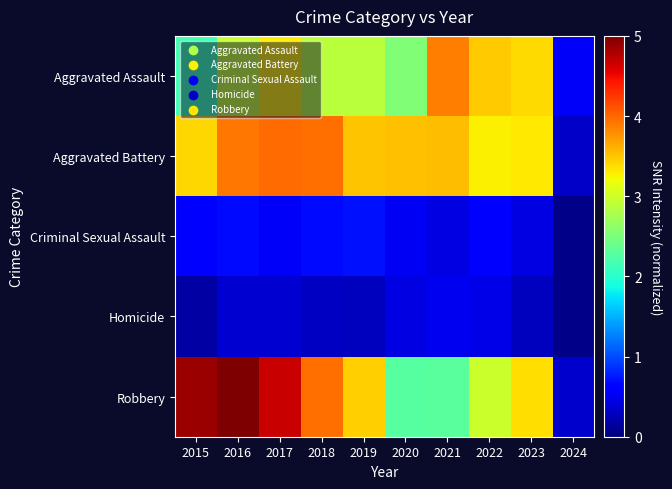

Which series has the largest total across all categories?

Robbery